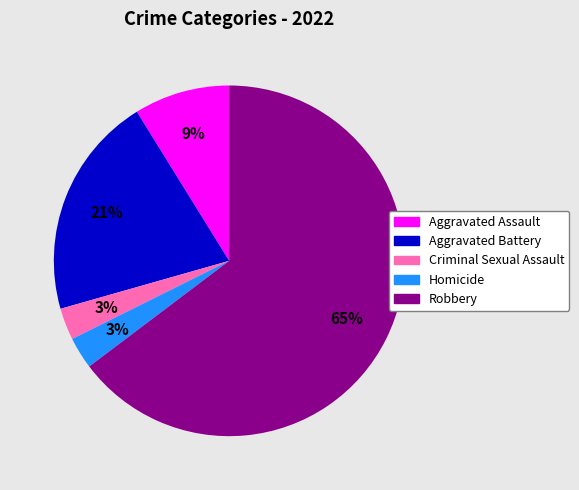

How many slices are in this pie chart?

5